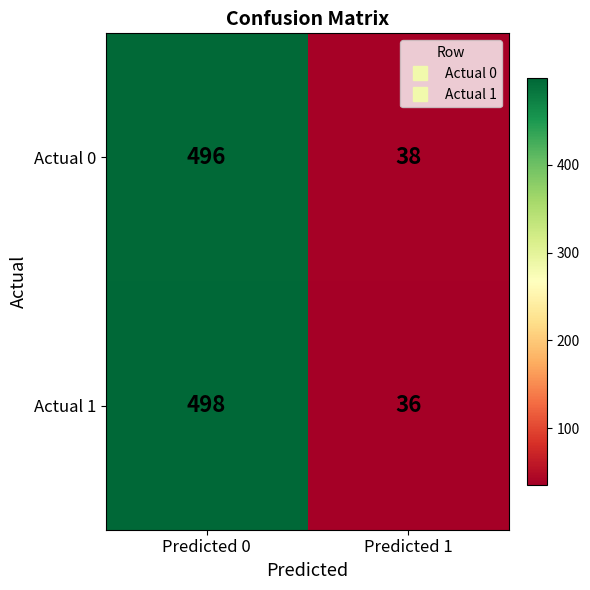

At how many categories does at least one series exceed 37?

2